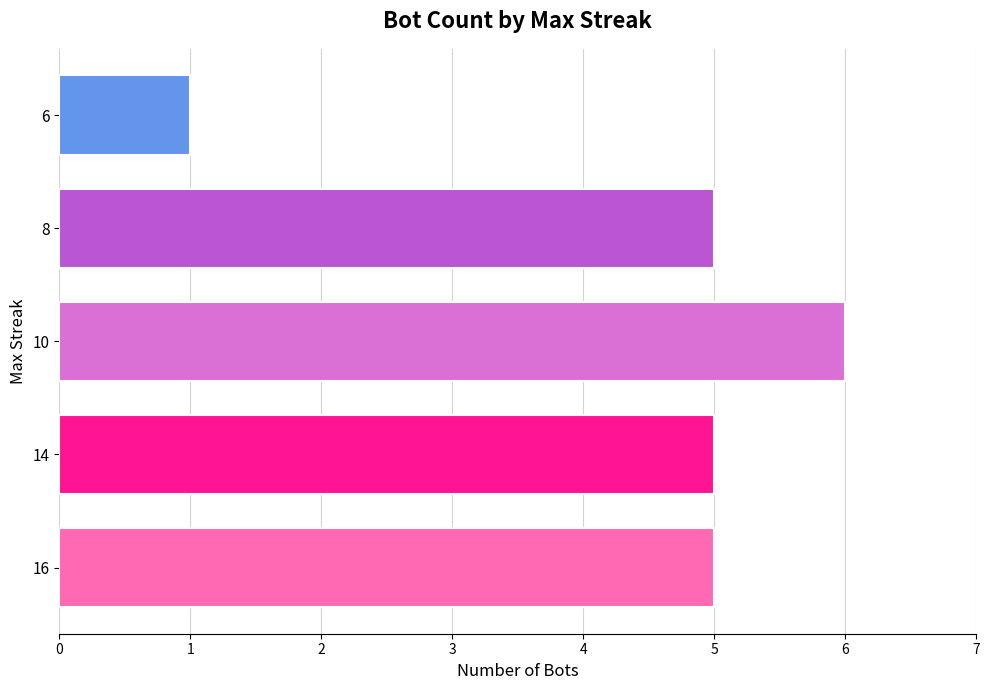

True or false: the data shows 5 at 8.

True